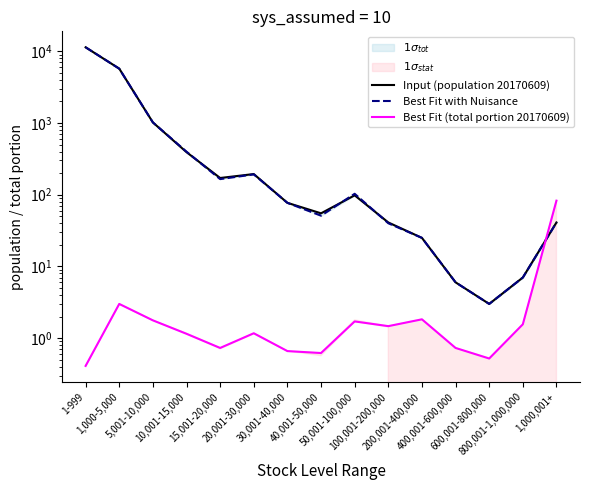

Does the chart display data point markers on the line(s)?

No